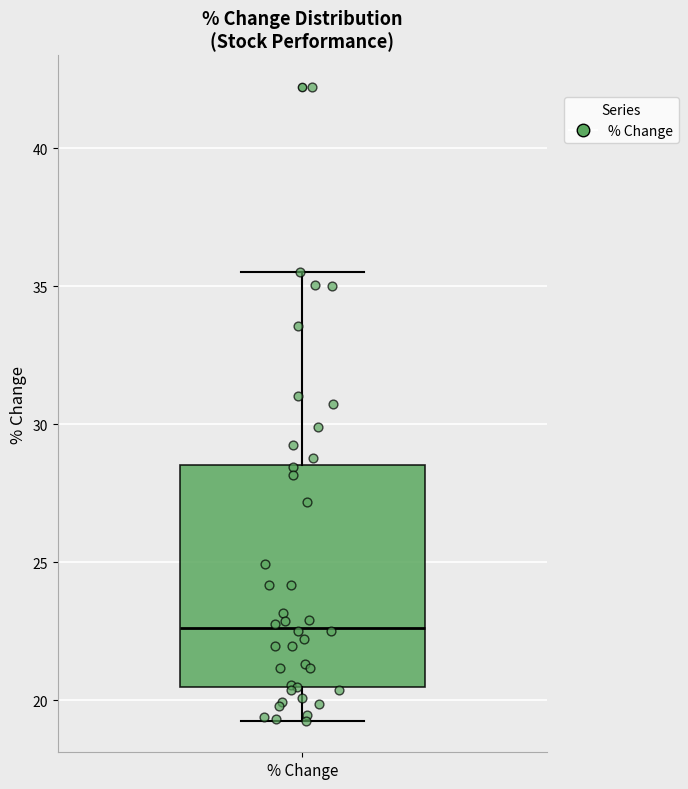

Transcribe this box plot: give where the median line is, the range the box spans, and where the two whiskers end, as read against the y-axis. The values are not printed on the chart, so give them approximately, as read against the axis.

median 22.5, box 20.5 to 28.5, whiskers 19.5 to 35.5